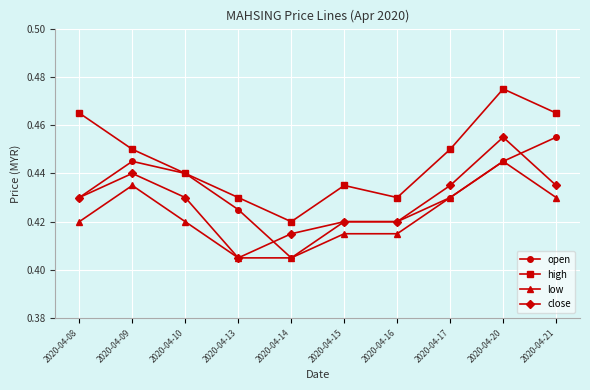

The value of close at 2020-04-17 is 0.2. True or false?

False